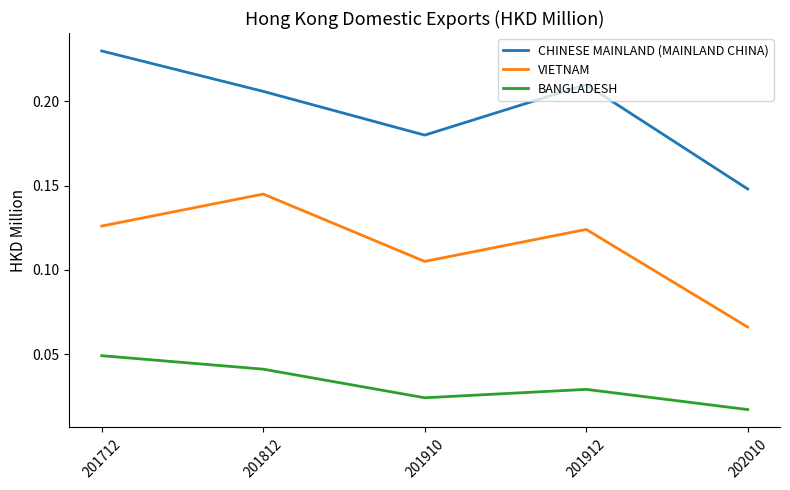

Which series has the largest total across all categories?

CHINESE MAINLAND (MAINLAND CHINA)